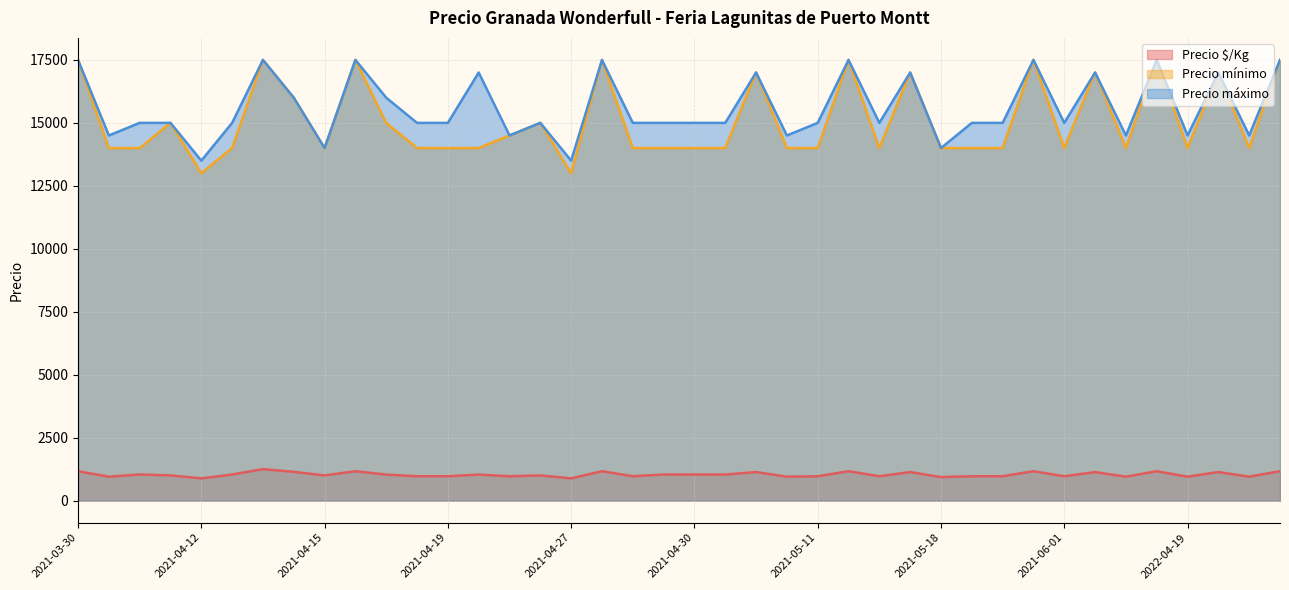

Which category has the lowest value across all series?

2021-04-12